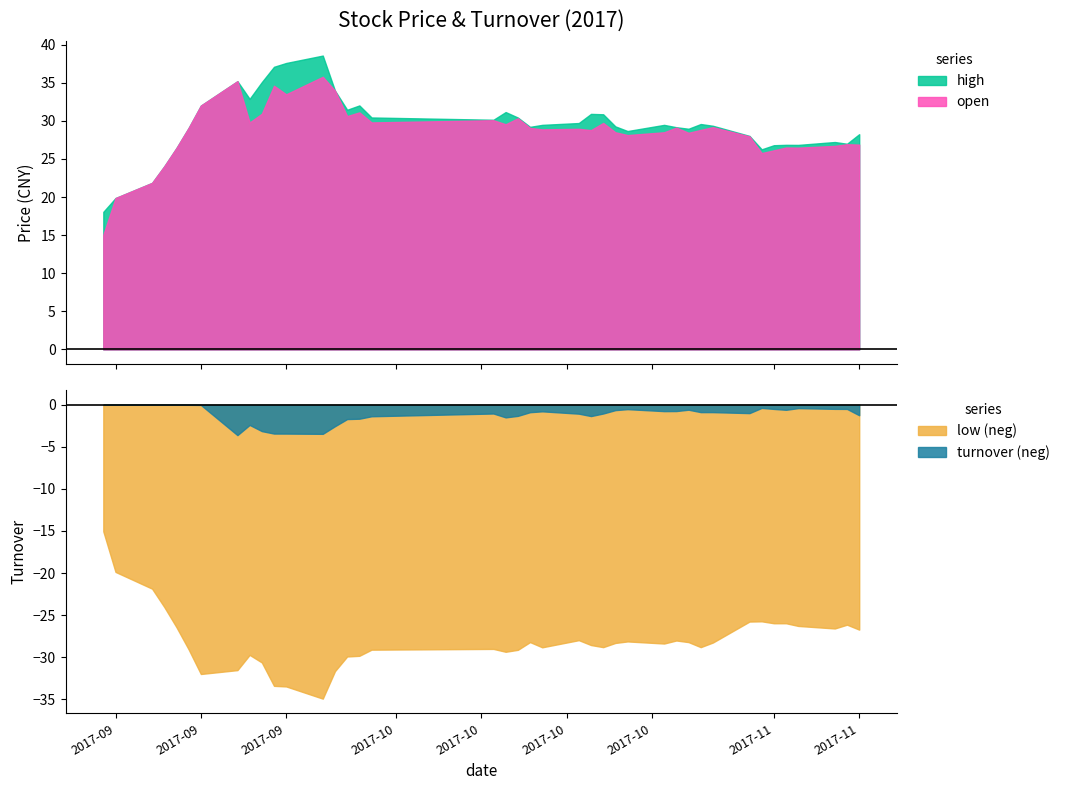

At how many categories does at least one series exceed 28?

29